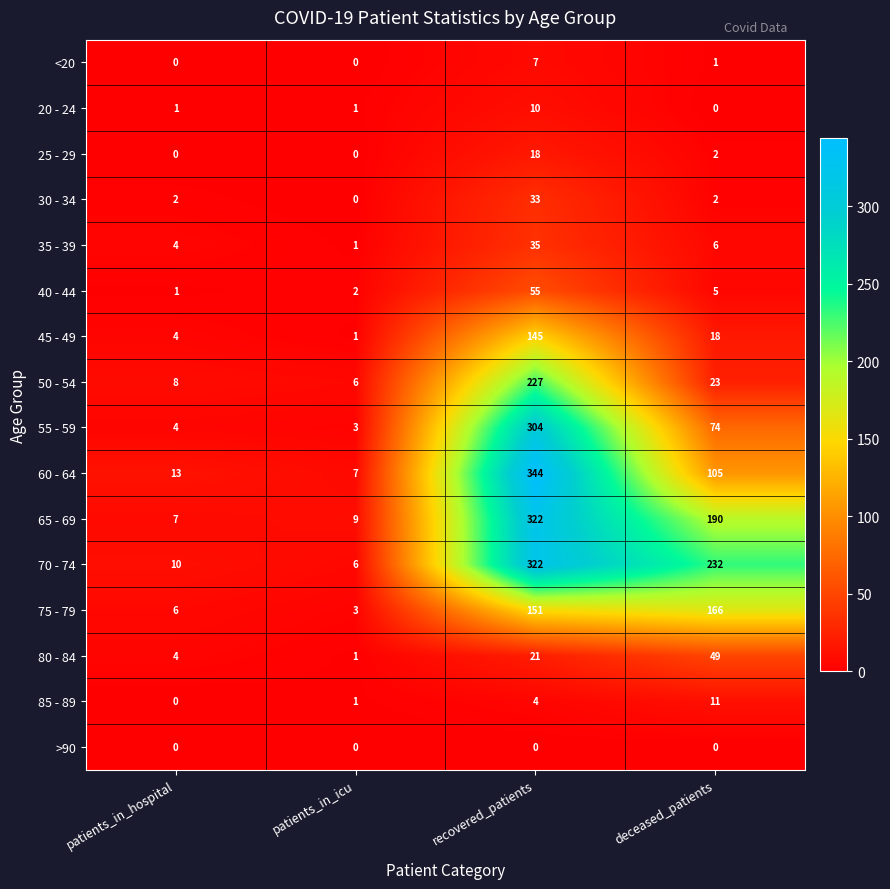

What is the difference between the maximum and minimum values in the 20 - 24 series?

10